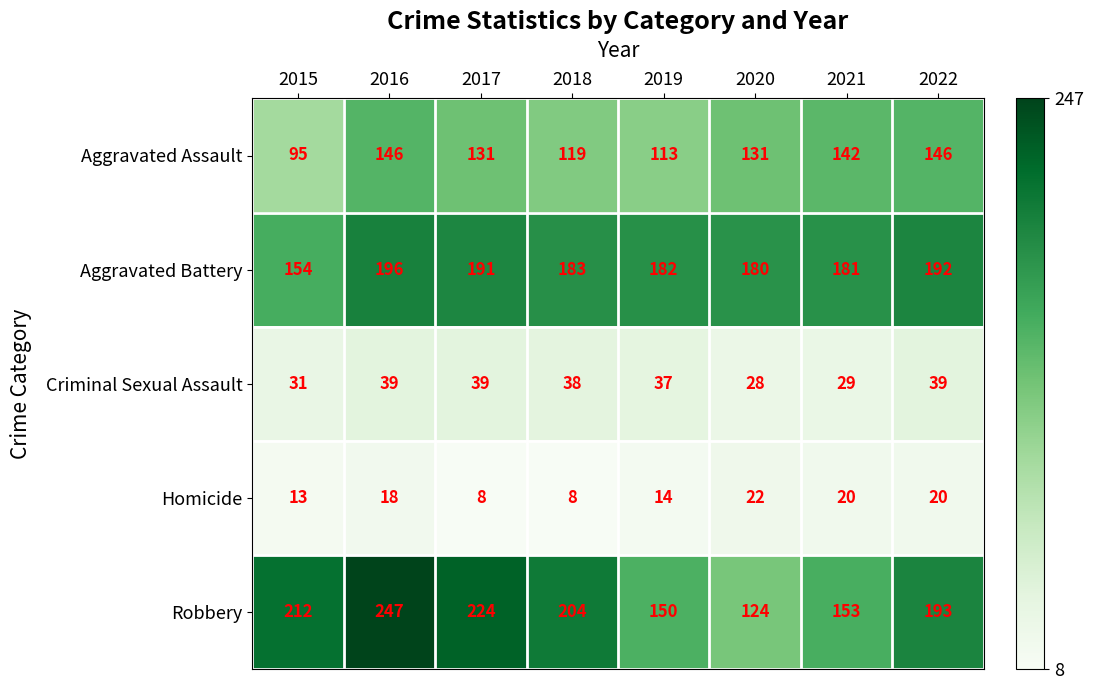

Where is Aggravated Battery nearest to the value 175?

2020